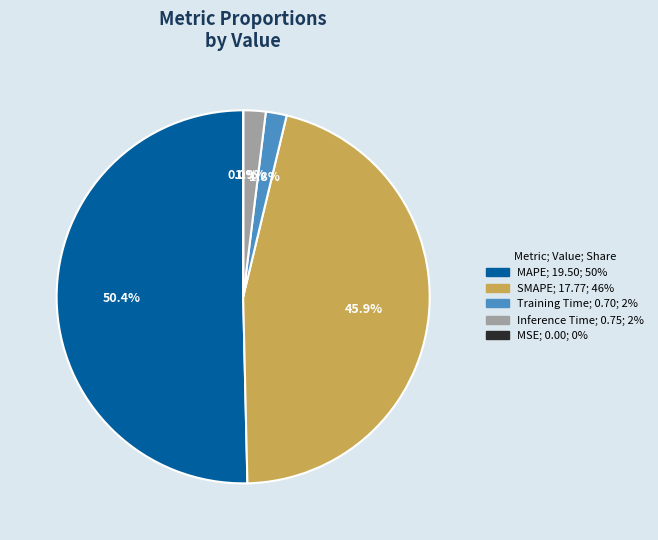

Between SMAPE and Inference Time, which is larger?

SMAPE